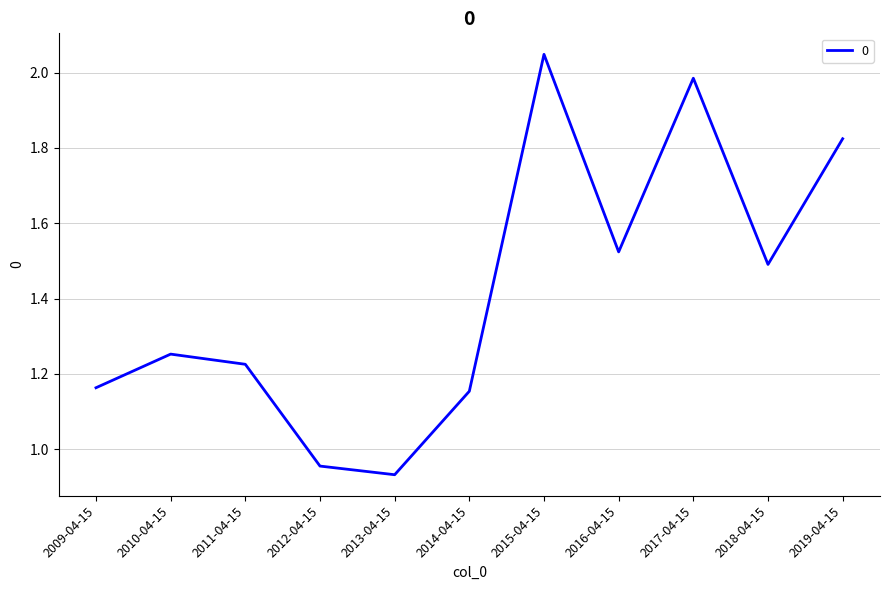

What is the change in value from 2010-04-15 to 2014-04-15?

-0.1